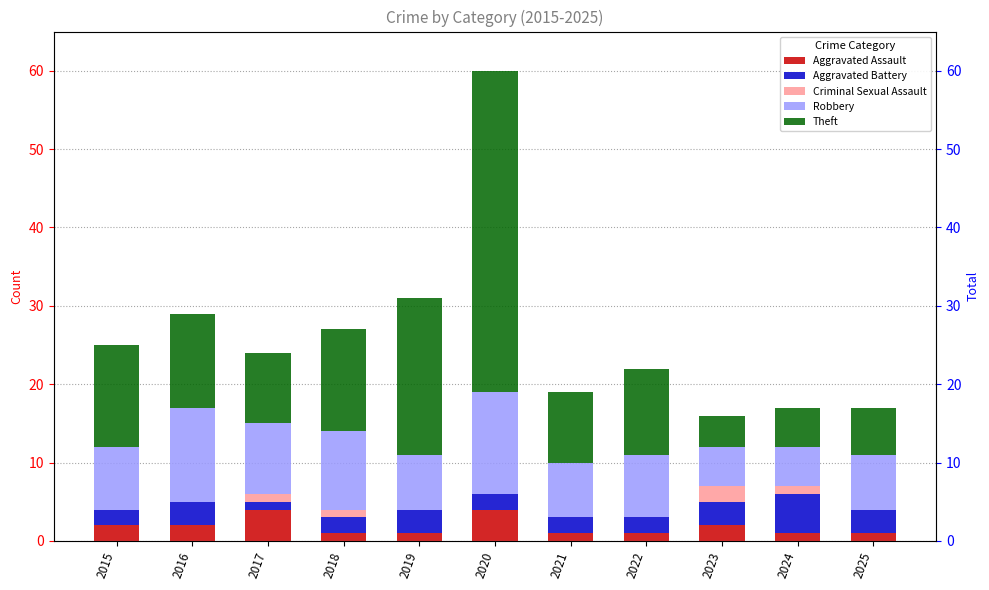

Which category has the highest value in the Theft series?

2020